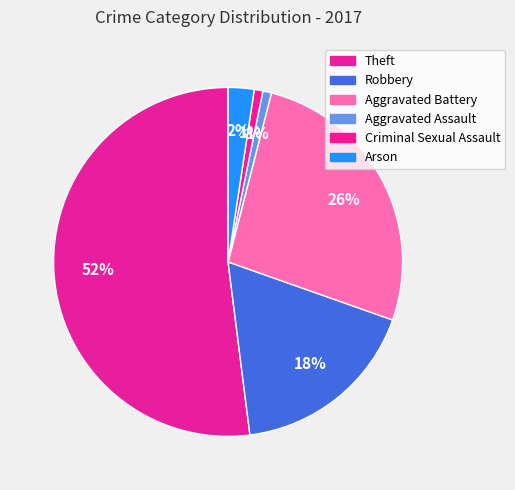

True or false: Robbery accounts for 18% of the total.

True